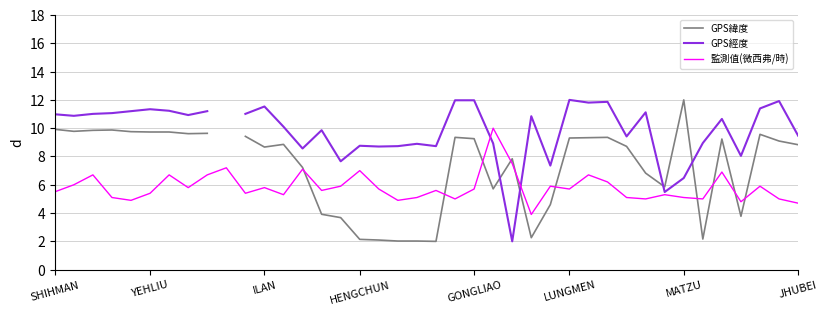

What are all the series names shown in the legend?

GPS緯度, GPS經度, 監測值(微西弗/時)